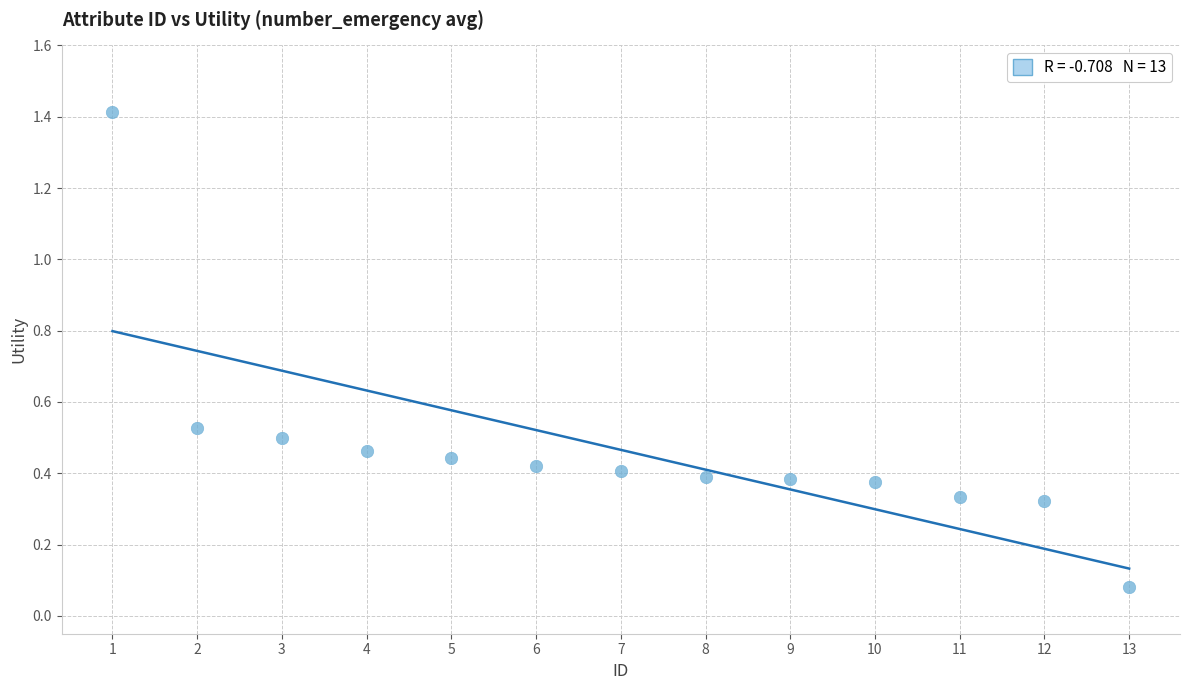

What is the range of X values (max minus min)?

12.0